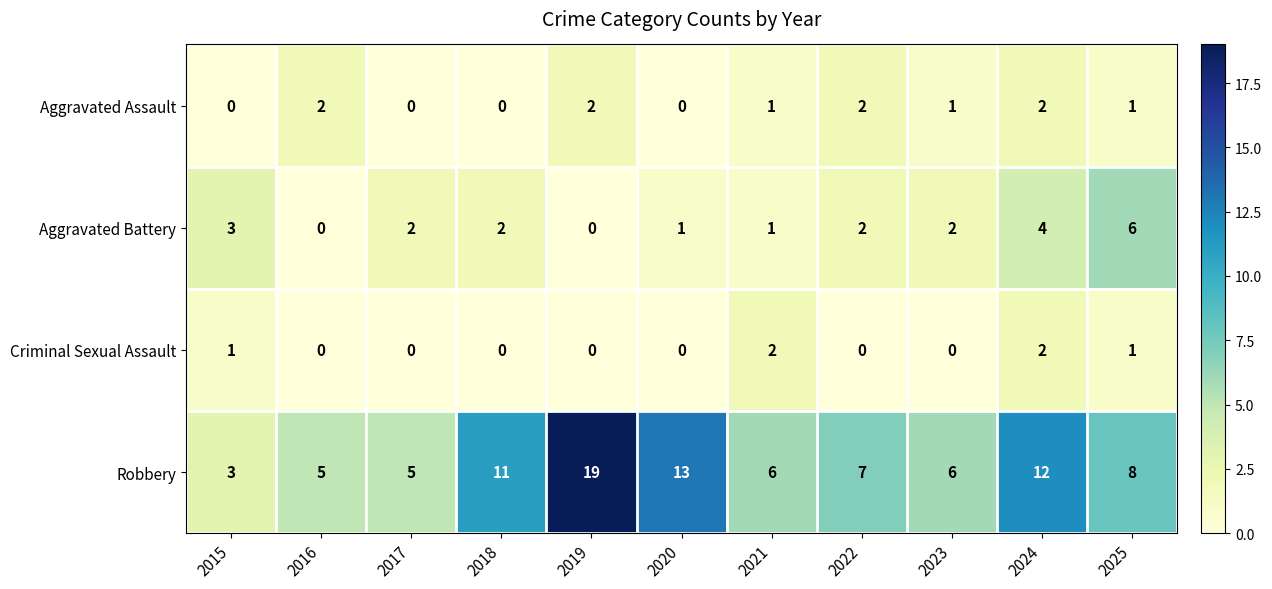

What is the lowest value of the Robbery series?

3